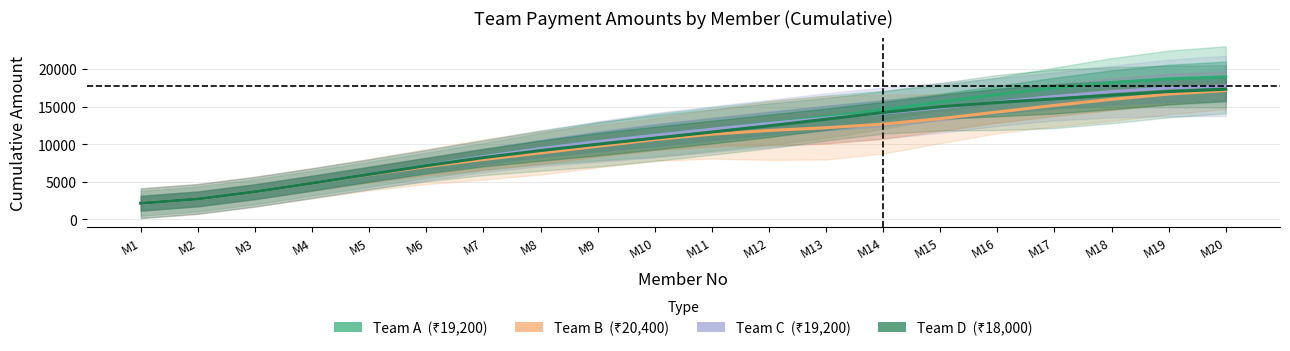

Does the chart have visible grid lines?

Yes